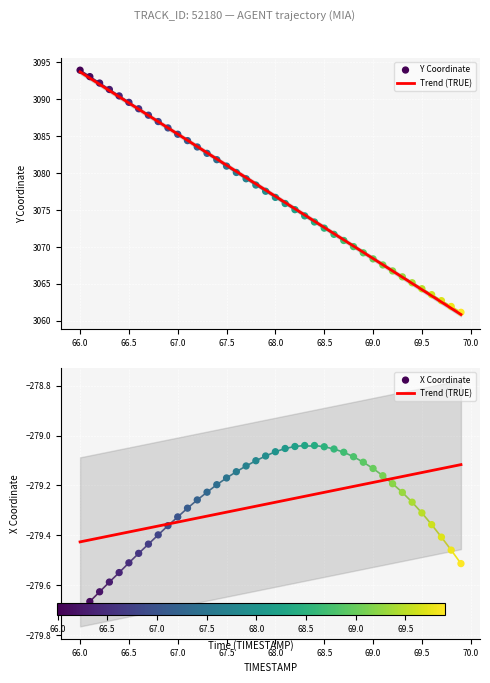

Is the value of Y at 16 greater than the value of X at 67.5?

Yes